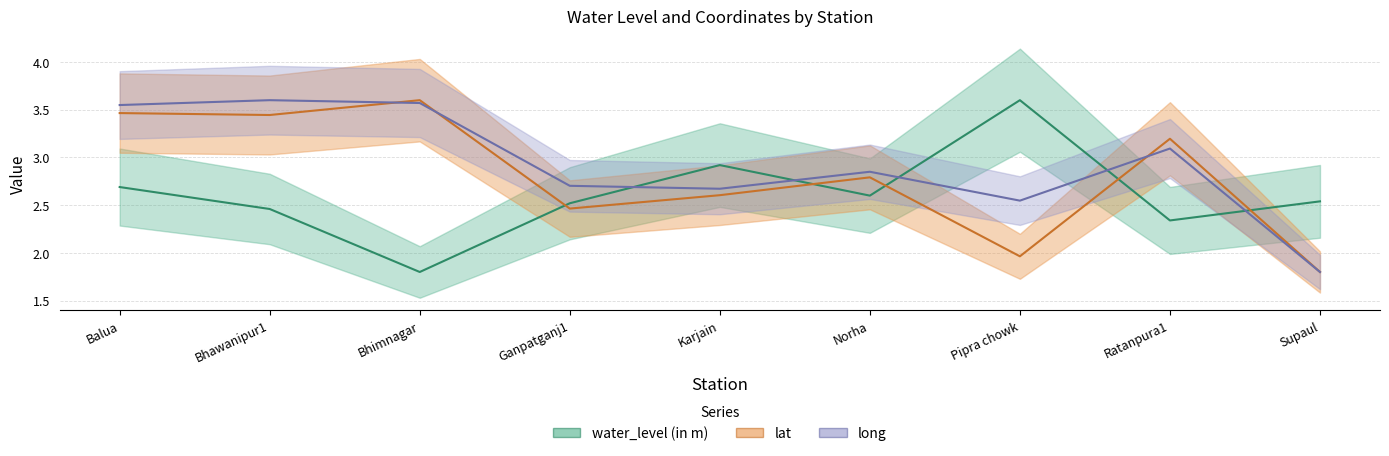

Reading right to left, transcribe all the data shown in this chart.

water_level (in m): 2.5	2.3	3.6	2.6	2.9	2.5	1.8	2.5	2.7
lat: 1.8	3.2	2.0	2.8	2.6	2.5	3.6	3.4	3.5
long: 1.8	3.1	2.5	2.9	2.7	2.7	3.6	3.6	3.5